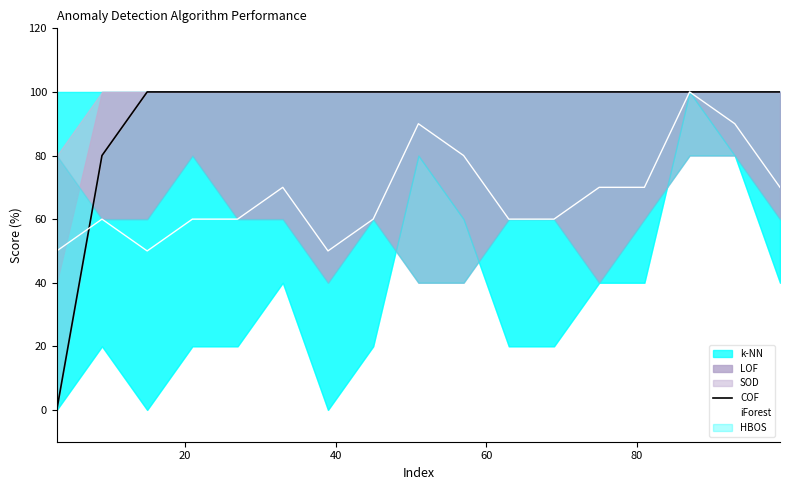

What is the difference between the maximum and minimum values in the COF series?

100